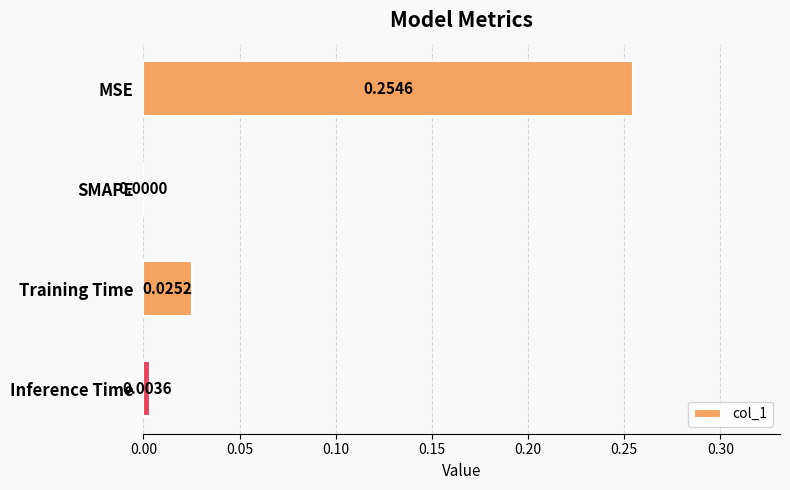

What is the average value?

0.1